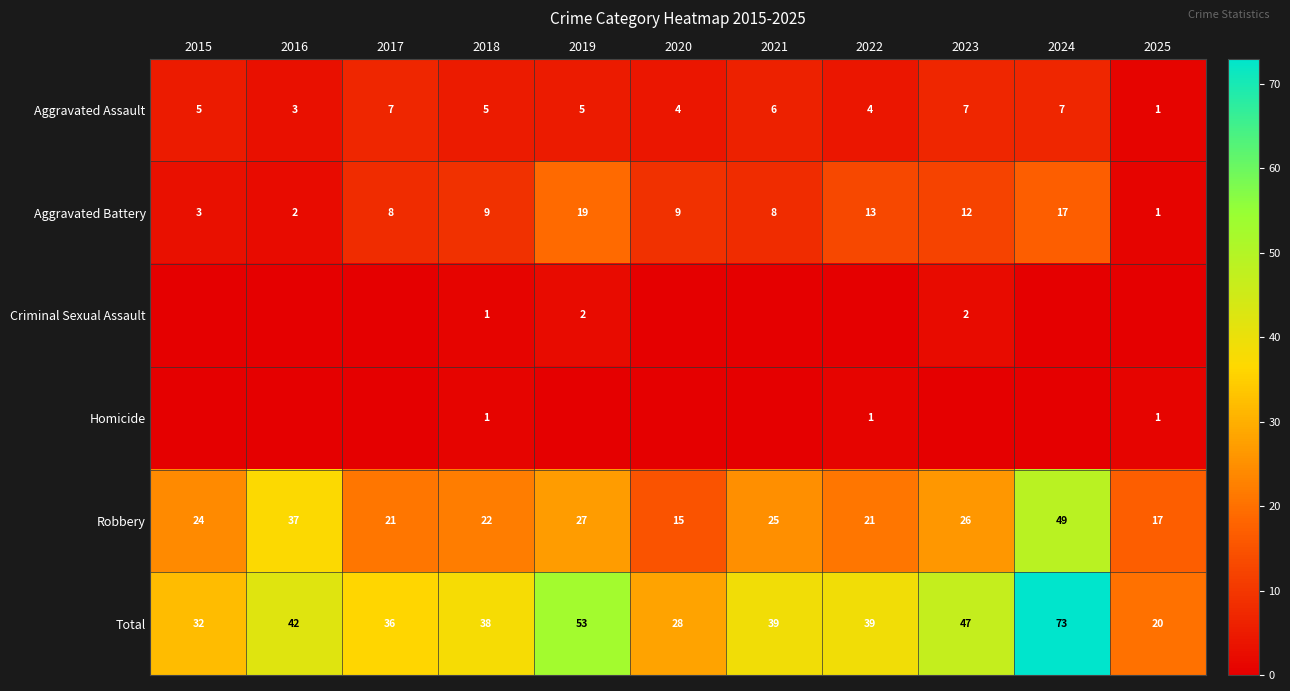

True or false: Aggravated Battery has a value of 8 at 2024.

False